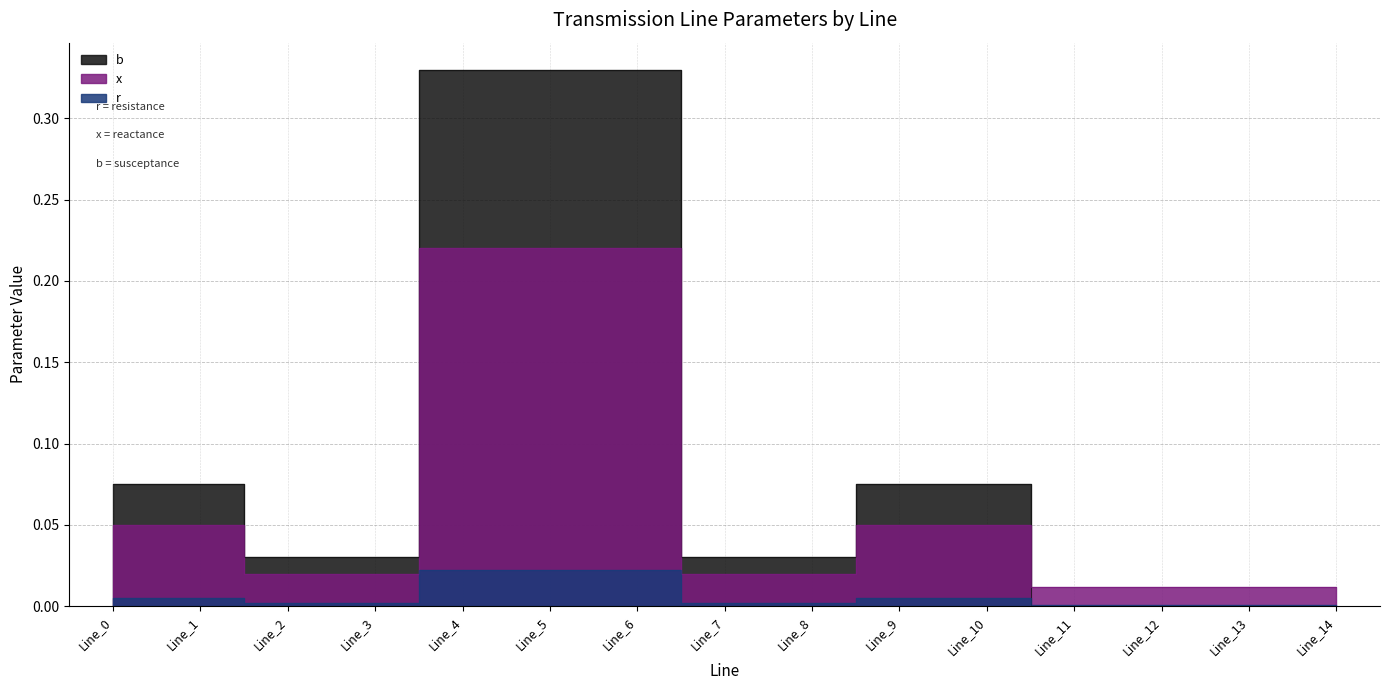

Reading left to right, transcribe all the data shown in this chart.

r: Line_0=0.0	Line_1=0.0	Line_2=0.0	Line_3=0.0	Line_4=0.0	Line_5=0.0	Line_6=0.0	Line_7=0.0	Line_8=0.0	Line_9=0.0	Line_10=0.0	Line_11=0.0	Line_12=0.0	Line_13=0.0	Line_14=0.0
x: Line_0=0.1	Line_1=0.1	Line_2=0.0	Line_3=0.0	Line_4=0.2	Line_5=0.2	Line_6=0.2	Line_7=0.0	Line_8=0.0	Line_9=0.1	Line_10=0.1	Line_11=0.0	Line_12=0.0	Line_13=0.0	Line_14=0.0
b: Line_0=0.1	Line_1=0.1	Line_2=0.0	Line_3=0.0	Line_4=0.3	Line_5=0.3	Line_6=0.3	Line_7=0.0	Line_8=0.0	Line_9=0.1	Line_10=0.1	Line_11=0.0	Line_12=0.0	Line_13=0.0	Line_14=0.0